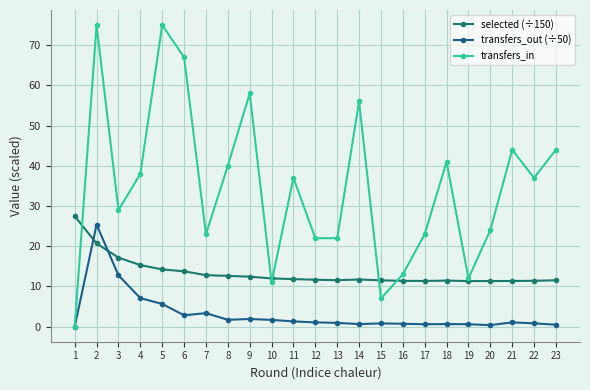

Does the chart display data point markers on the line(s)?

Yes